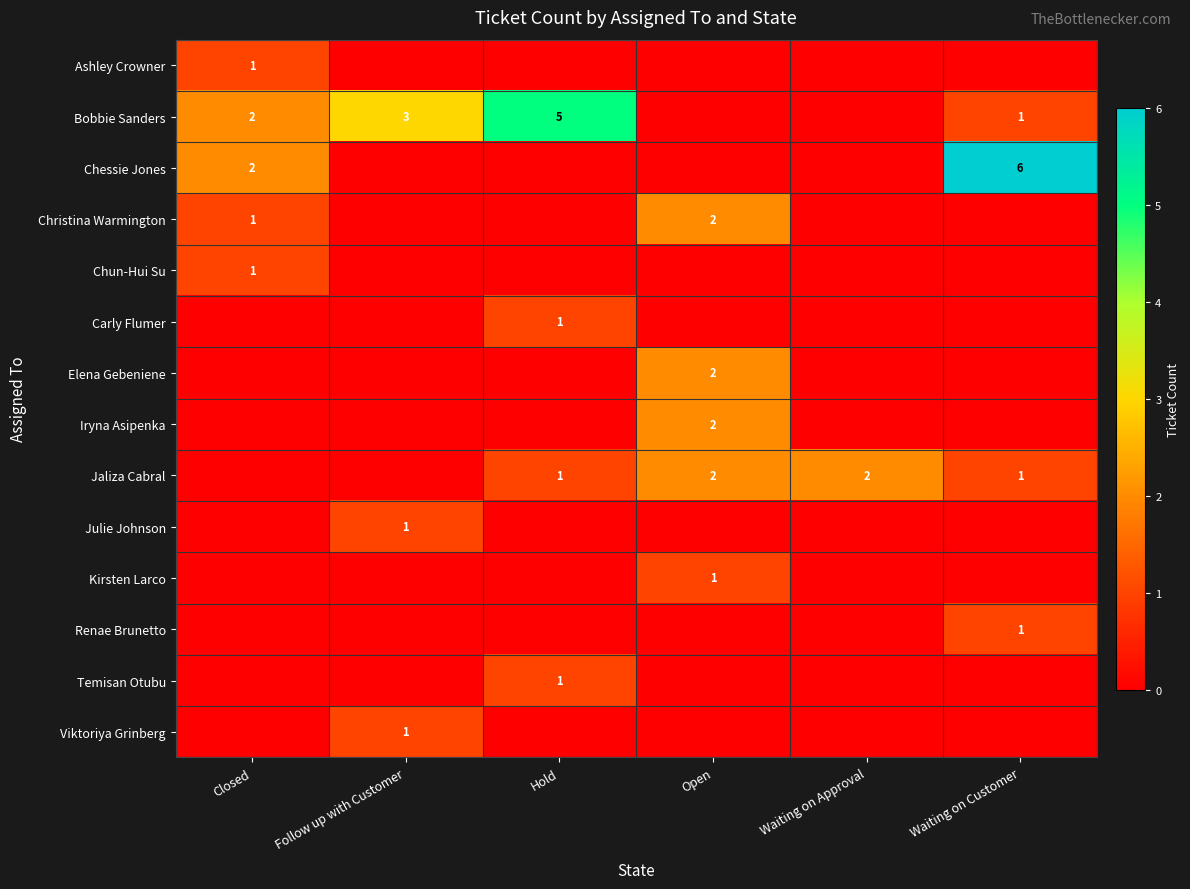

The value of Jaliza Cabral at Waiting on Approval is 2. True or false?

True